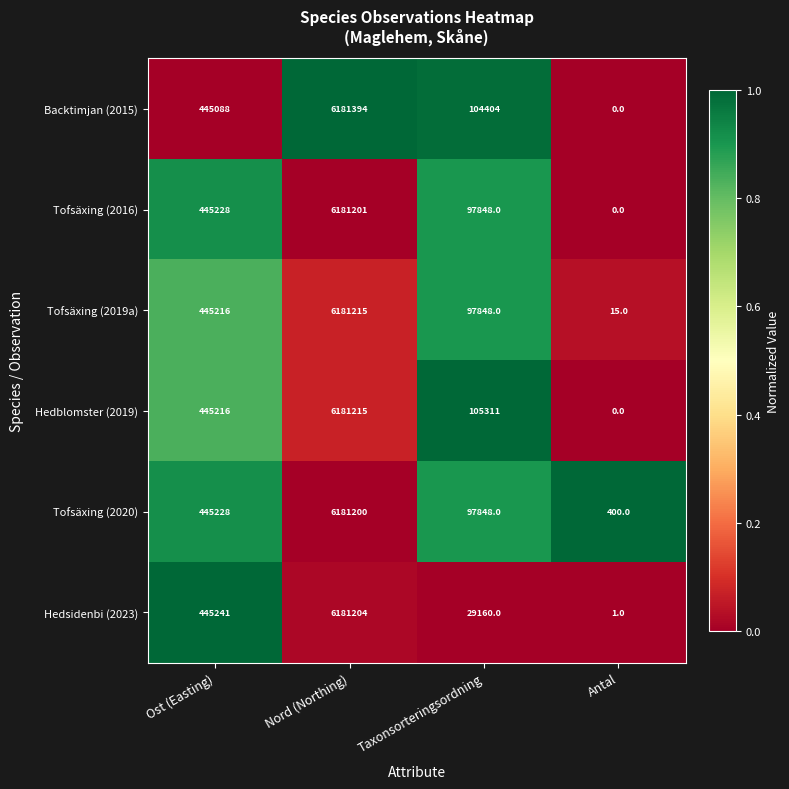

The value of Tofsäxing (2016) at Antal is -2766743. True or false?

False